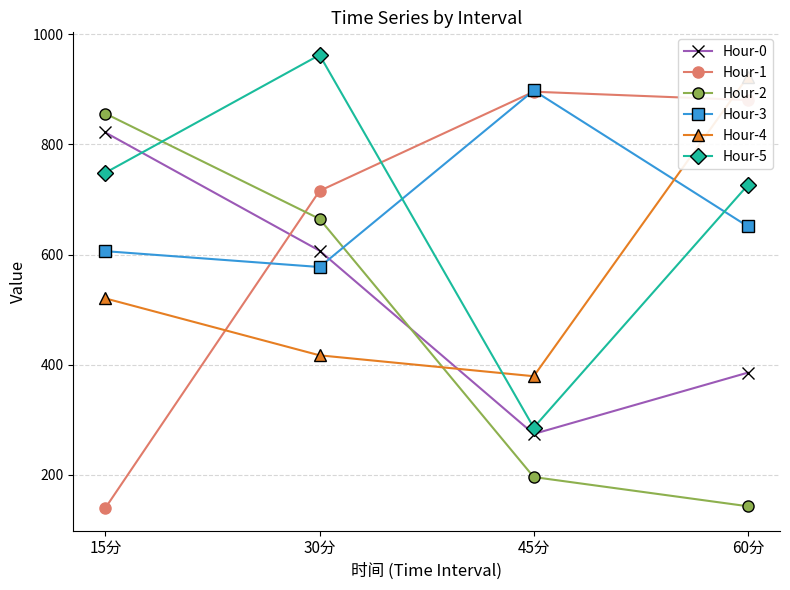

Read the Hour-0 value at 45分.

274.1